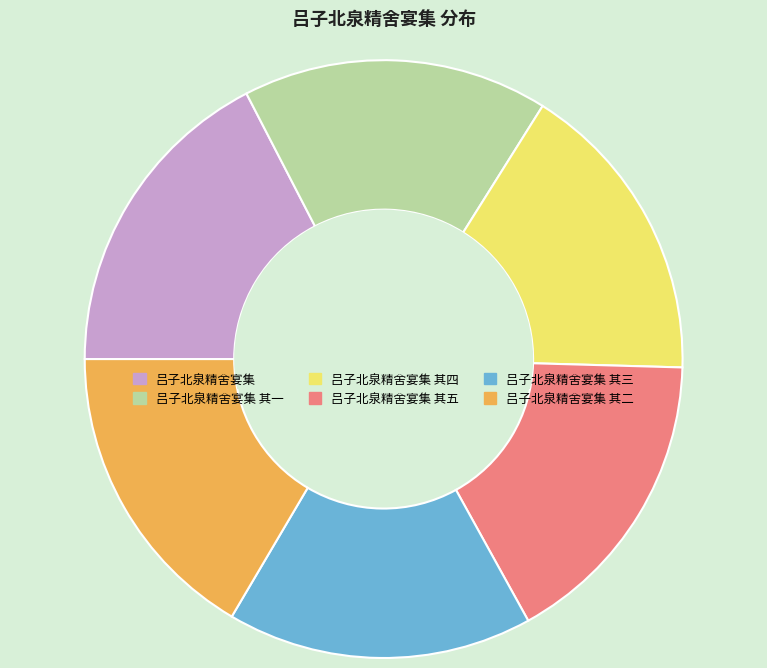

Is the sum of 吕子北泉精舍宴集 其一 and 吕子北泉精舍宴集 其二 greater than half?

No